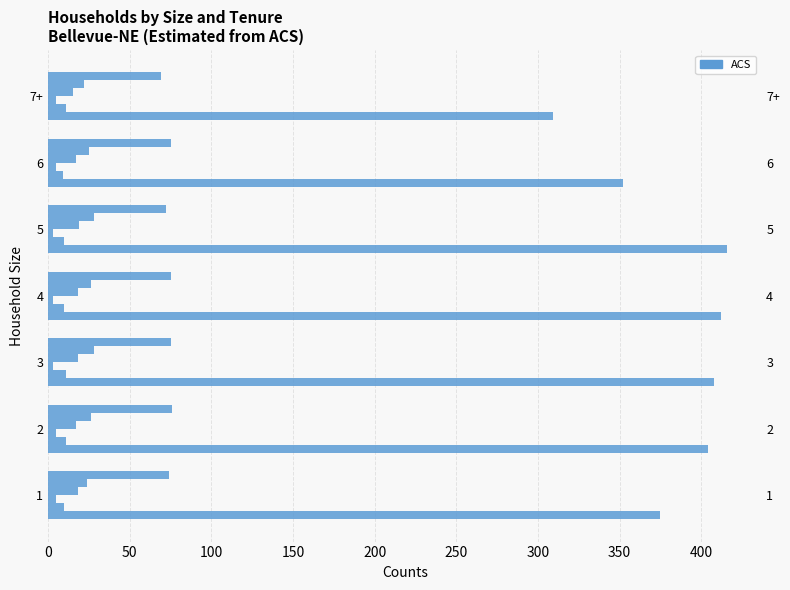

How many data points in GR are less than 10?

1